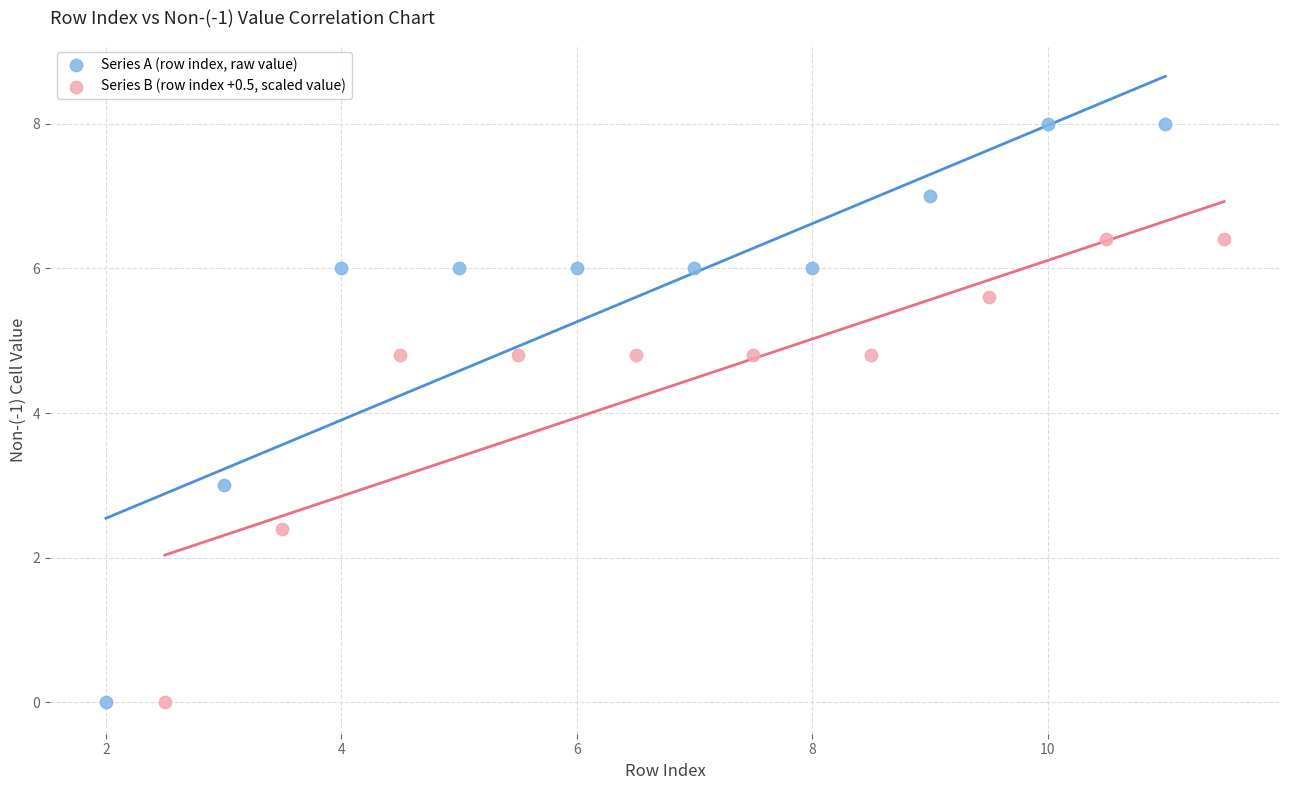

Which series reaches the maximum Y coordinate?

Series A (row index, raw value)